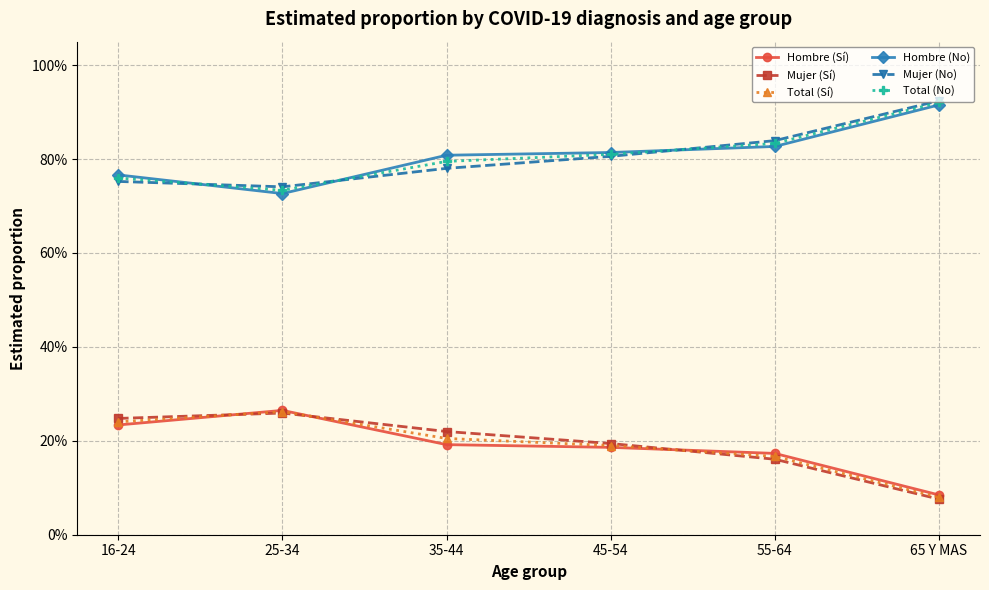

What is the difference between the highest and lowest values at 55-64?

0.7